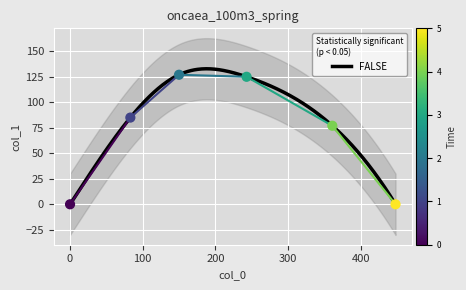

What is the ratio of the value at 243 to the value at 83?

1.5